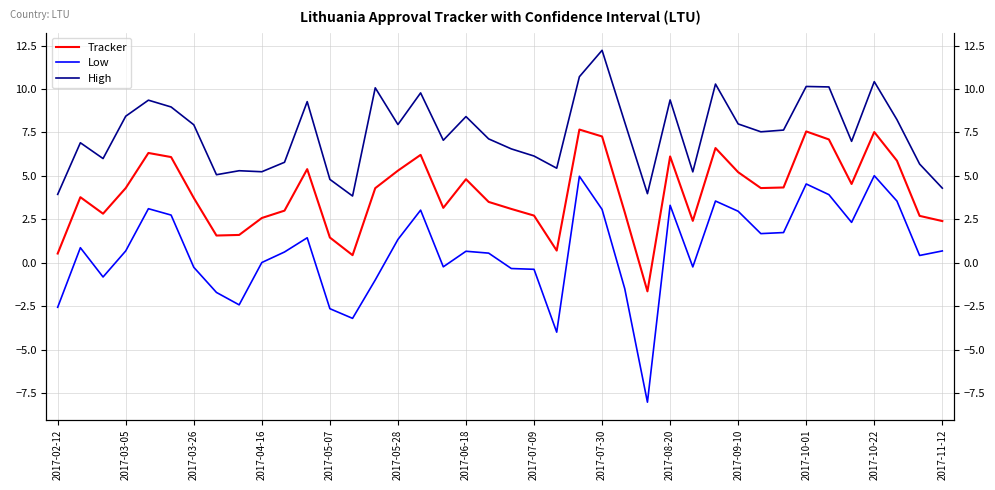

Which series has the largest range (max minus min)?

Low